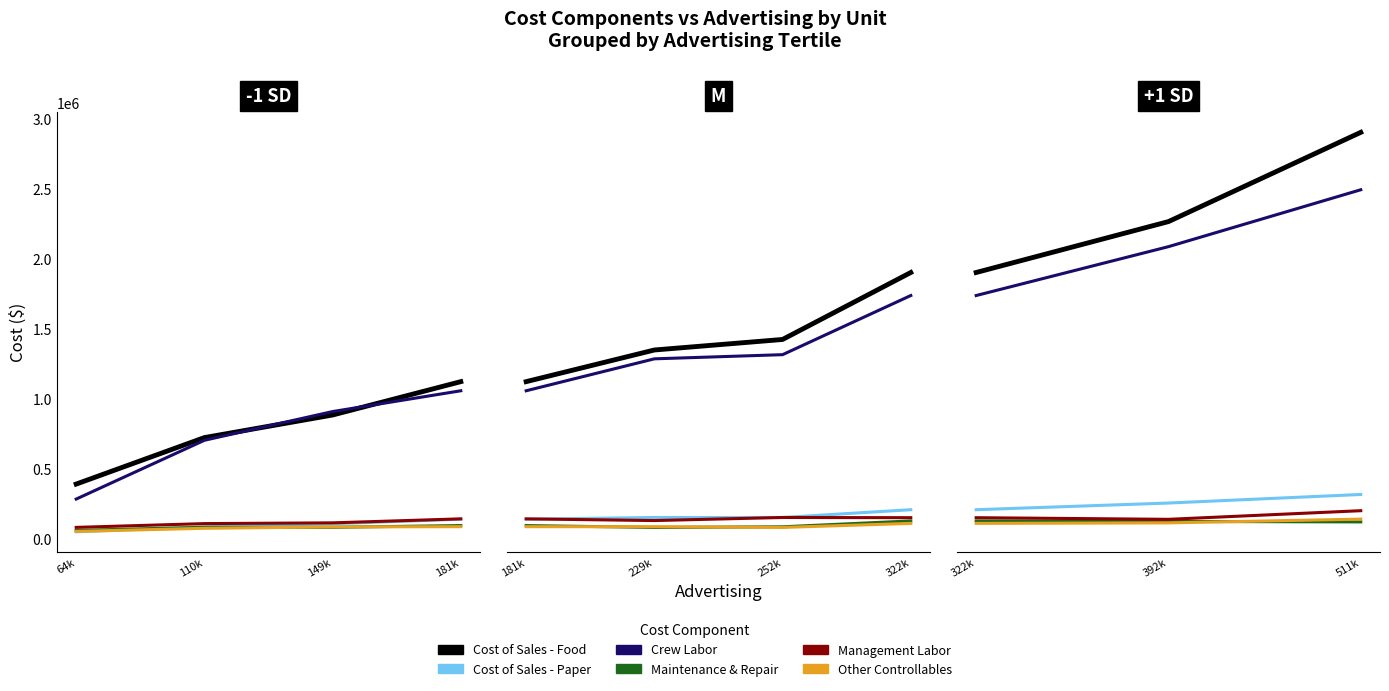

What is the difference between the Crew Labor values at 511k and 322k?

756848